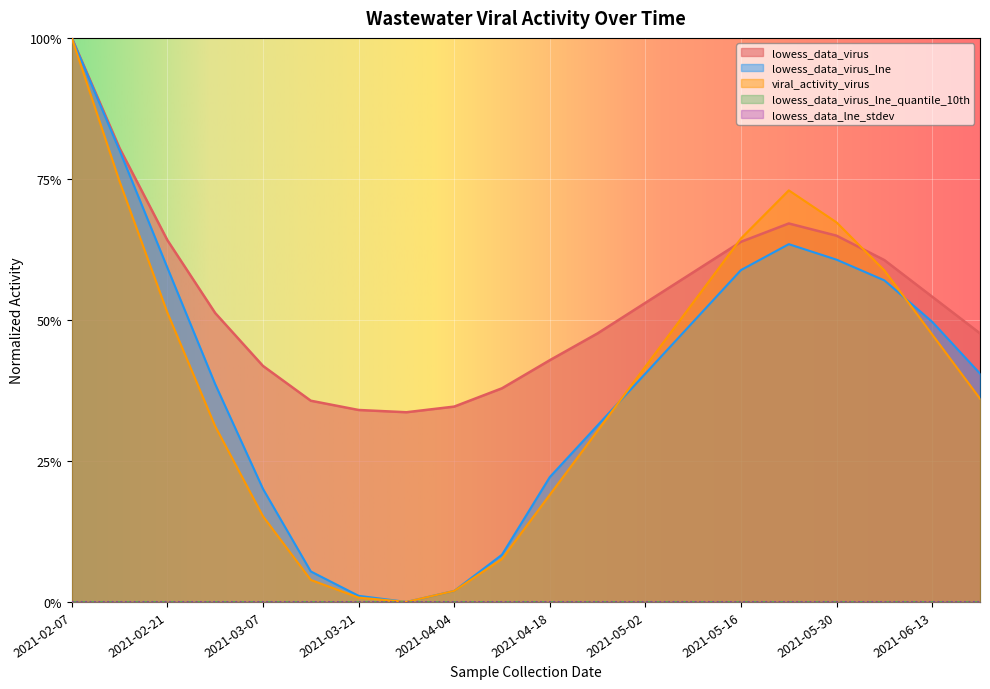

Reading right to left, extract all data points from this chart.

lowess_data_virus: 2021-06-20=0.5	2021-06-13=0.5	2021-06-06=0.6	2021-05-30=0.6	2021-05-23=0.7	2021-05-16=0.6	2021-05-09=0.6	2021-05-02=0.5	2021-04-25=0.5	2021-04-18=0.4	2021-04-11=0.4	2021-04-04=0.3	2021-03-28=0.3	2021-03-21=0.3	2021-03-14=0.4	2021-03-07=0.4	2021-02-28=0.5	2021-02-21=0.6	2021-02-14=0.8	2021-02-07=1.0
lowess_data_virus_lne: 2021-06-20=0.4	2021-06-13=0.5	2021-06-06=0.6	2021-05-30=0.6	2021-05-23=0.6	2021-05-16=0.6	2021-05-09=0.5	2021-05-02=0.4	2021-04-25=0.3	2021-04-18=0.2	2021-04-11=0.1	2021-04-04=0.0	2021-03-28=0.0	2021-03-21=0.0	2021-03-14=0.1	2021-03-07=0.2	2021-02-28=0.4	2021-02-21=0.6	2021-02-14=0.8	2021-02-07=1.0
viral_activity_virus: 2021-06-20=0.4	2021-06-13=0.5	2021-06-06=0.6	2021-05-30=0.7	2021-05-23=0.7	2021-05-16=0.6	2021-05-09=0.5	2021-05-02=0.4	2021-04-25=0.3	2021-04-18=0.2	2021-04-11=0.1	2021-04-04=0.0	2021-03-28=0.0	2021-03-21=0.0	2021-03-14=0.0	2021-03-07=0.2	2021-02-28=0.3	2021-02-21=0.5	2021-02-14=0.7	2021-02-07=1.0